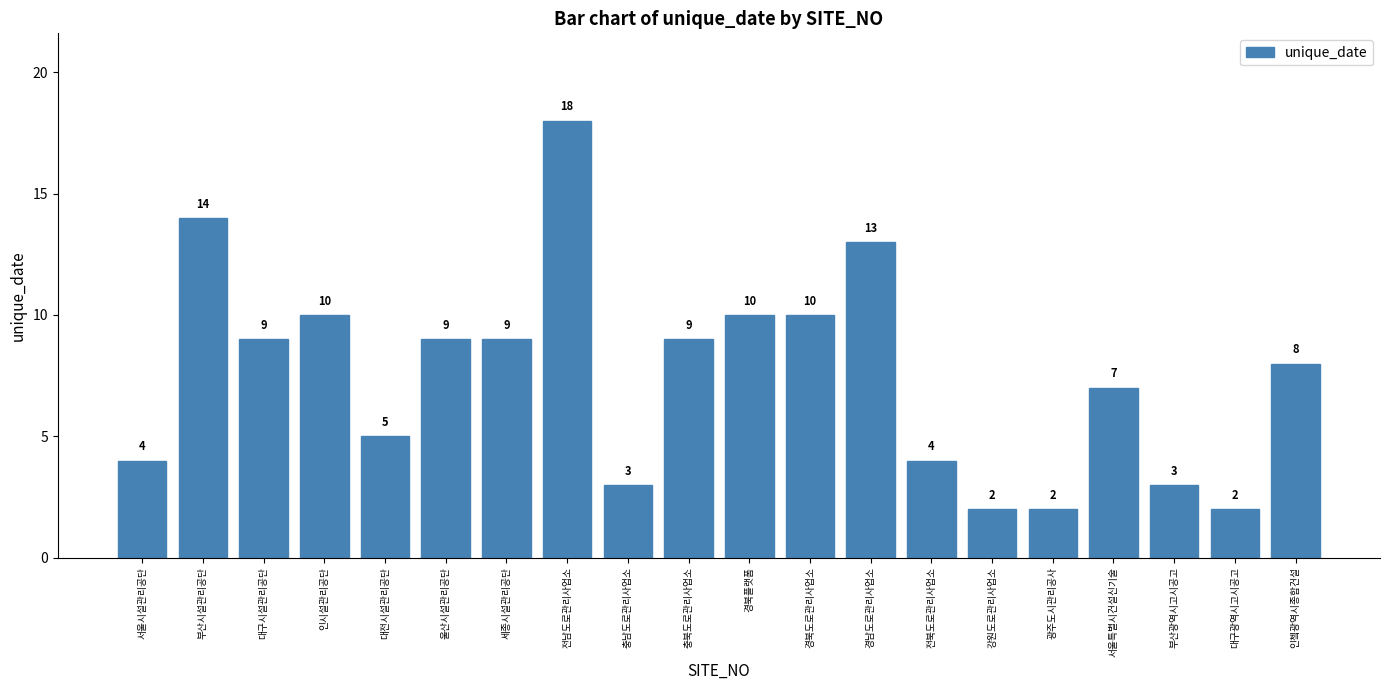

What position from the left is 충북도로관리사업소?

10